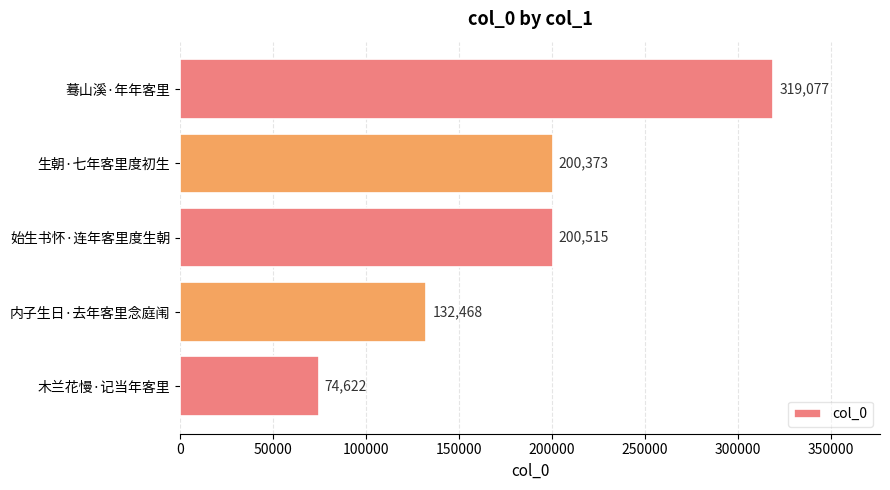

List the labels in order of value, largest first.

蓦山溪·年年客里, 始生书怀·连年客里度生朝, 生朝·七年客里度初生, 内子生日·去年客里念庭闱, 木兰花慢·记当年客里